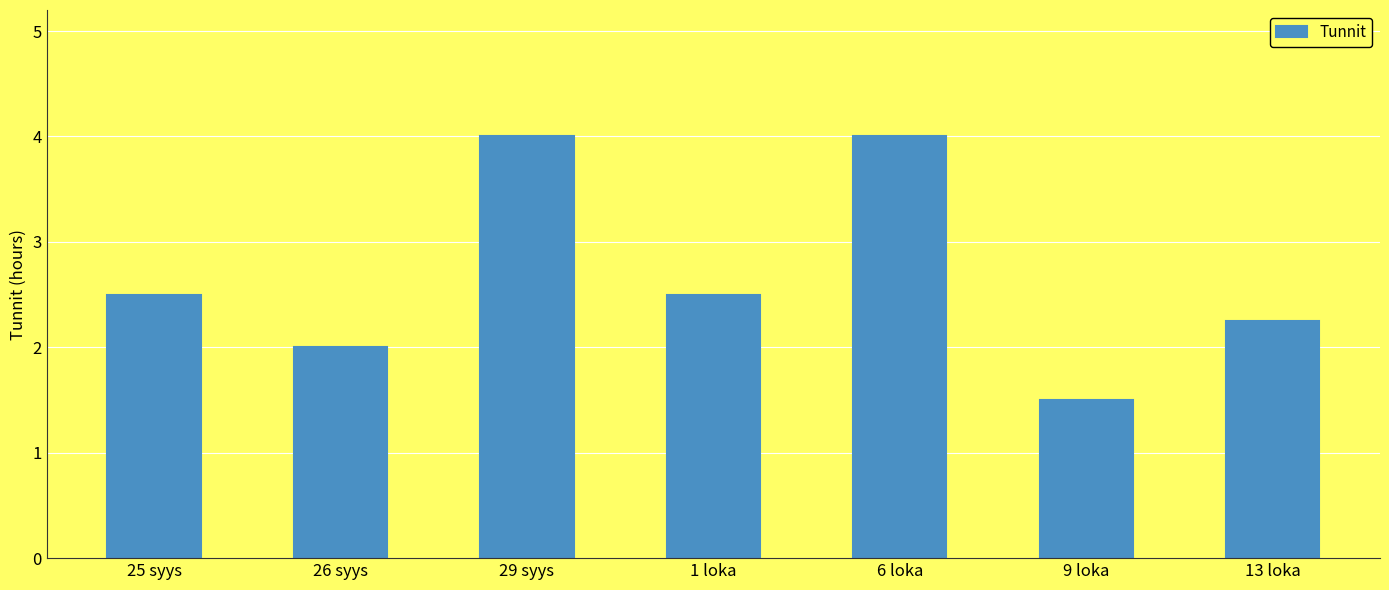

What is the approximate value at 1 loka?

2.5